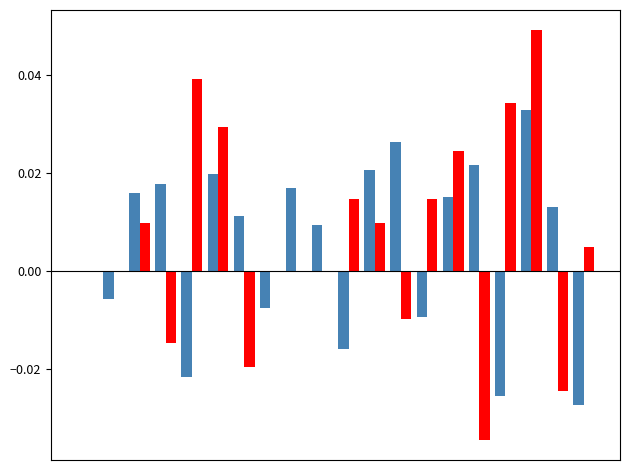

How many groups of bars are there?

20